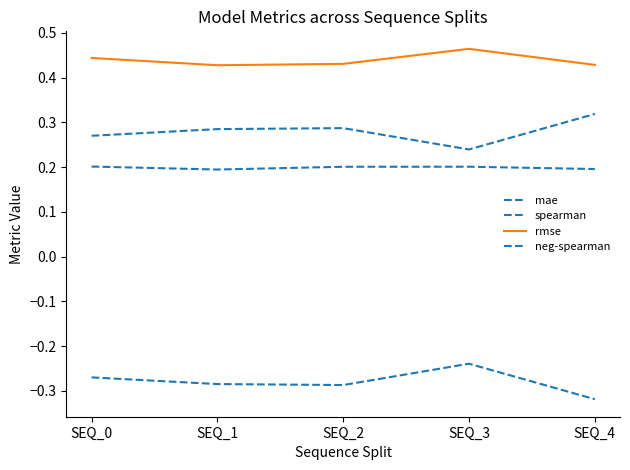

Reading left to right, what are all the values shown in this chart?

mae: SEQ_0=0.2	SEQ_1=0.2	SEQ_2=0.2	SEQ_3=0.2	SEQ_4=0.2
spearman: SEQ_0=0.3	SEQ_1=0.3	SEQ_2=0.3	SEQ_3=0.2	SEQ_4=0.3
rmse: SEQ_0=0.4	SEQ_1=0.4	SEQ_2=0.4	SEQ_3=0.5	SEQ_4=0.4
neg-spearman: SEQ_0=-0.3	SEQ_1=-0.3	SEQ_2=-0.3	SEQ_3=-0.2	SEQ_4=-0.3